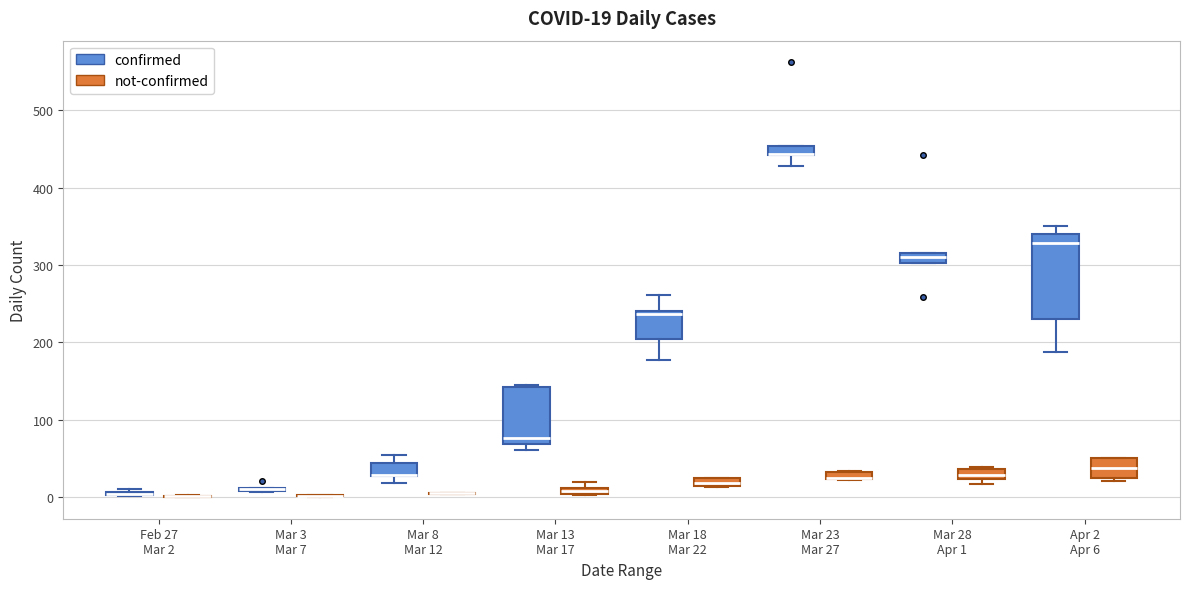

Comparing the boxes themselves (not the whiskers), which one is the tallest?

Apr 2 Apr 6 (confirmed)